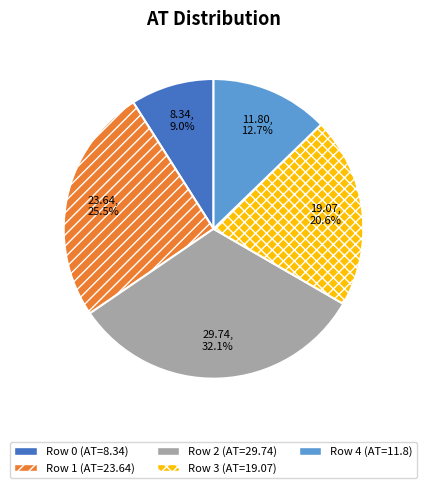

What percentage do Row 3 and Row 4 together represent?

33.3%